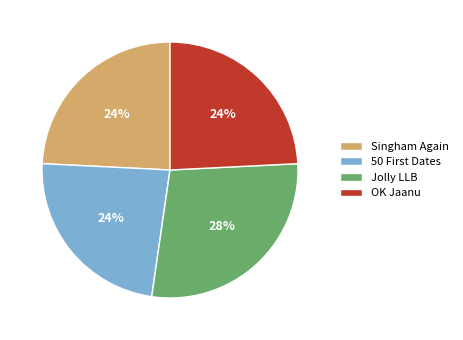

What percentage is the Jolly LLB slice, to the nearest percent?

28%